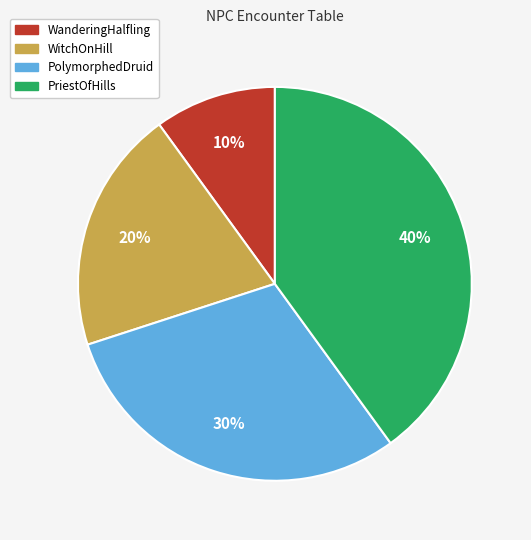

How many slices are in this pie chart?

4